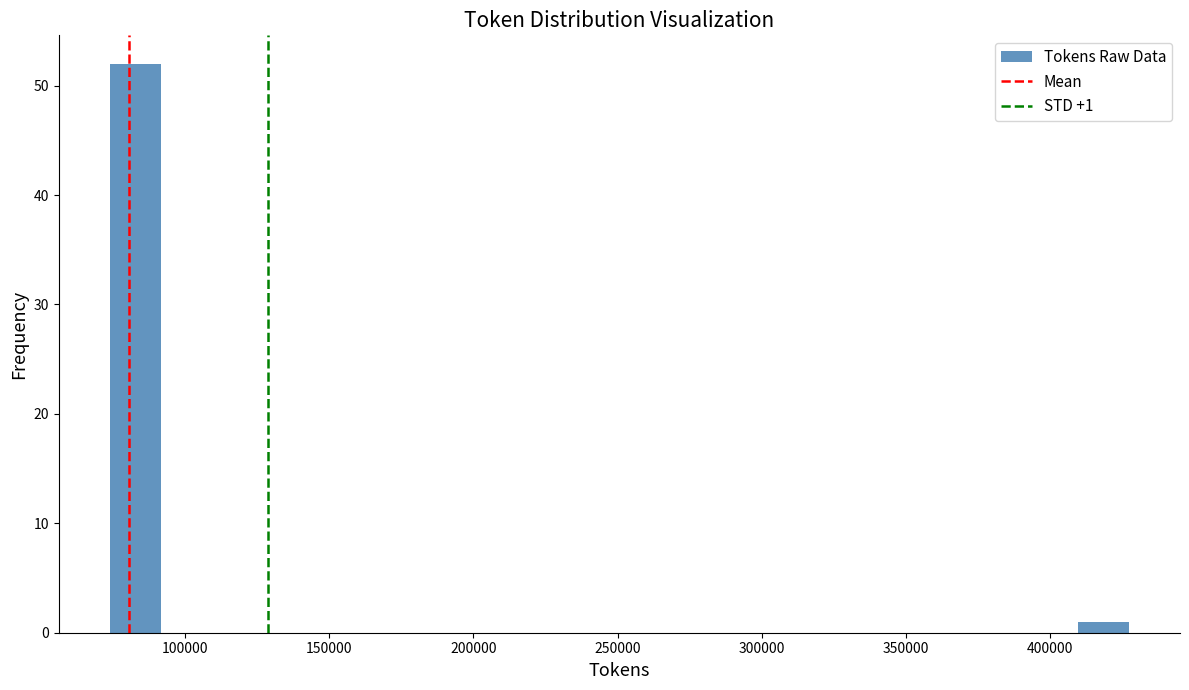

Read against the x-axis, roughly where is the centre of the tallest bar?

85000